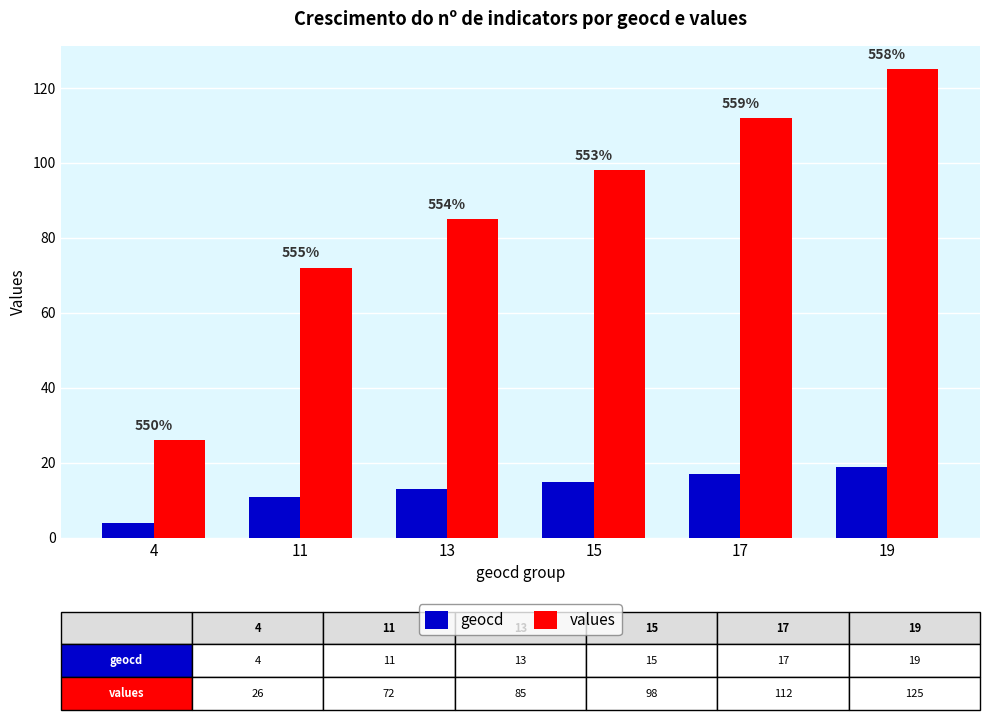

What is the average value of the geocd series?

13